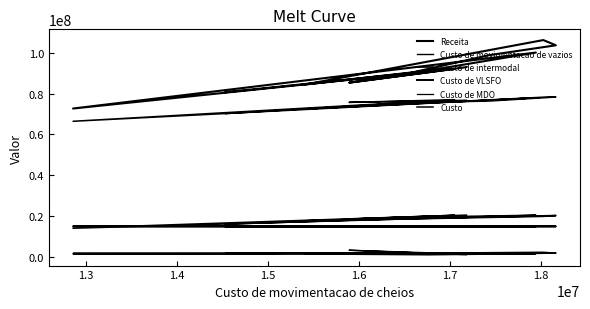

What is the maximum value shown in the chart?

106177397.8